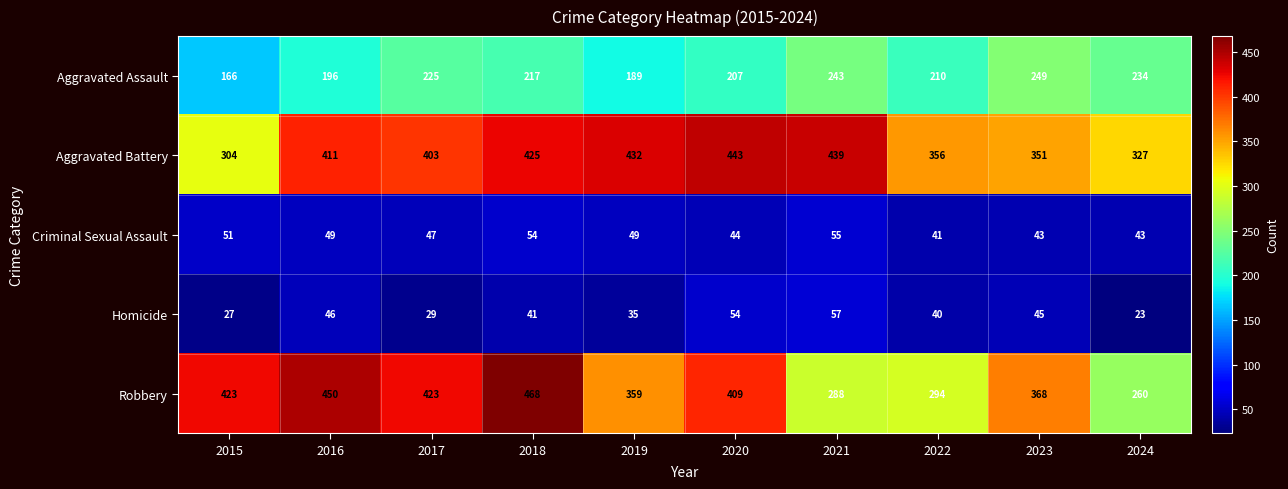

Where does the Criminal Sexual Assault series first go above 49?

2015